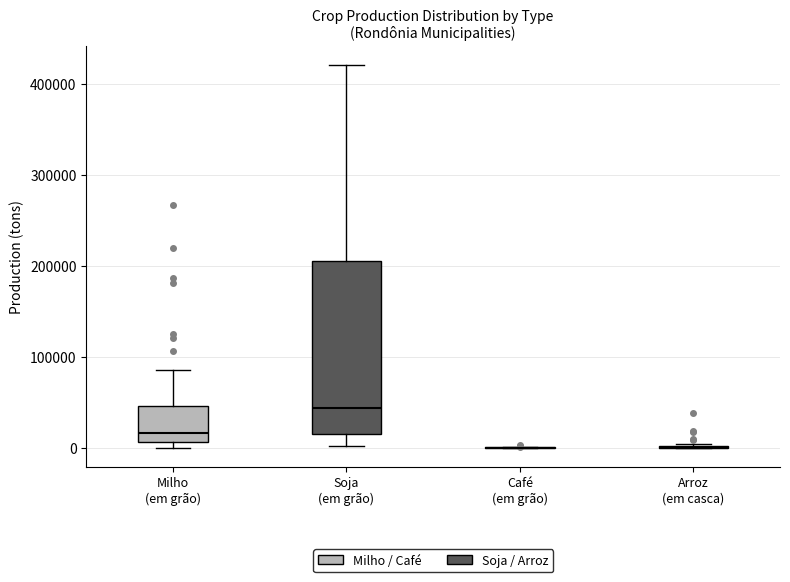

Which box is the tallest, from its lower edge to its upper edge?

Soja (em grão)